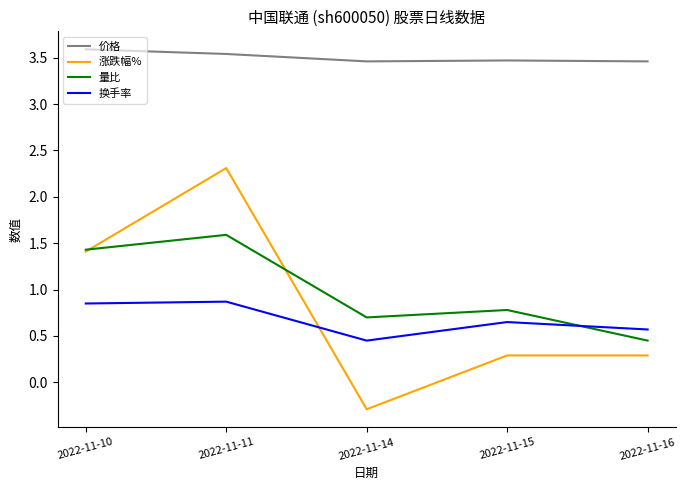

How many values in 涨跌幅% are above zero?

4